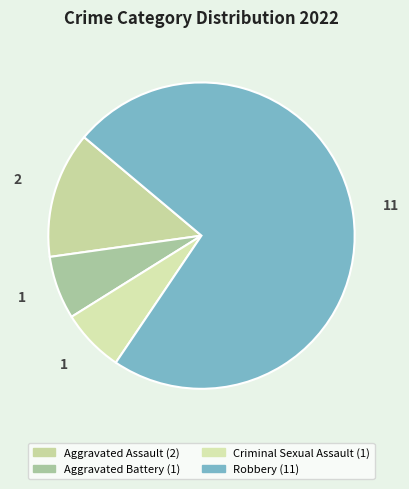

Is it true that Aggravated Assault is 20% of the pie?

False